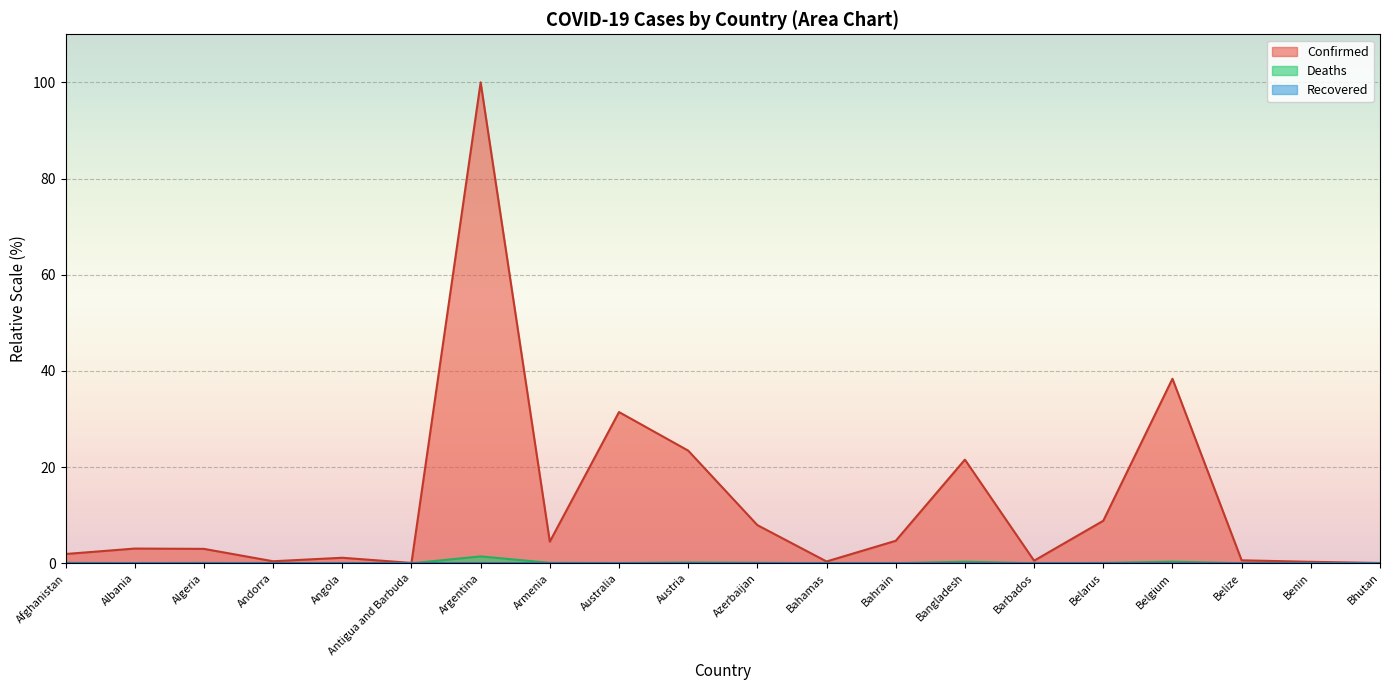

What is the difference between the maximum and second lowest values in the Deaths series?

1.4